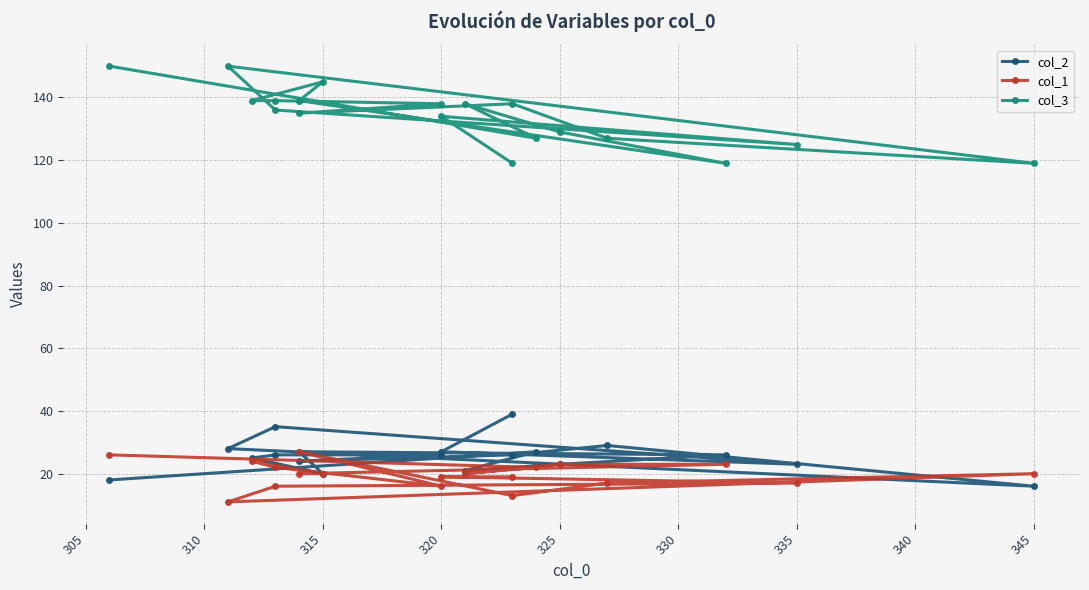

What is the average value of the col_2 series?

26